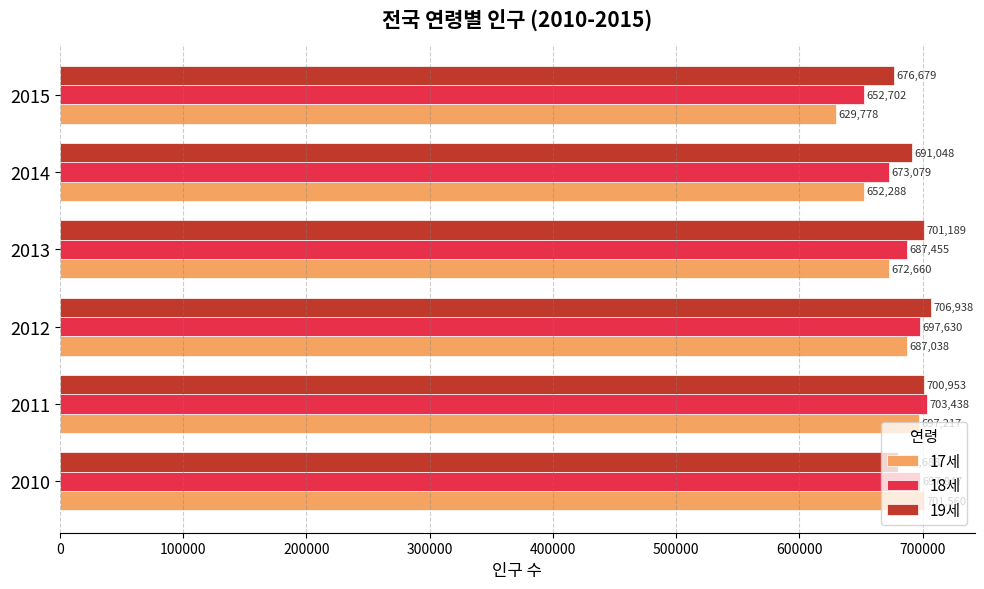

Rank the series by their maximum value, from lowest to highest.

17세, 18세, 19세